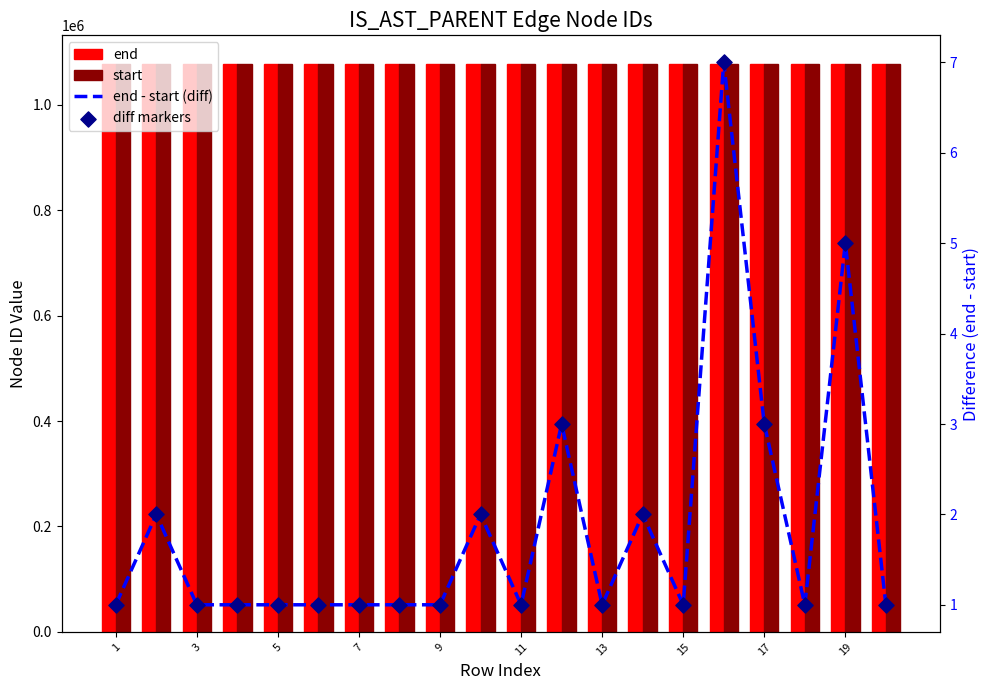

Which series has the widest spread of Y values?

end